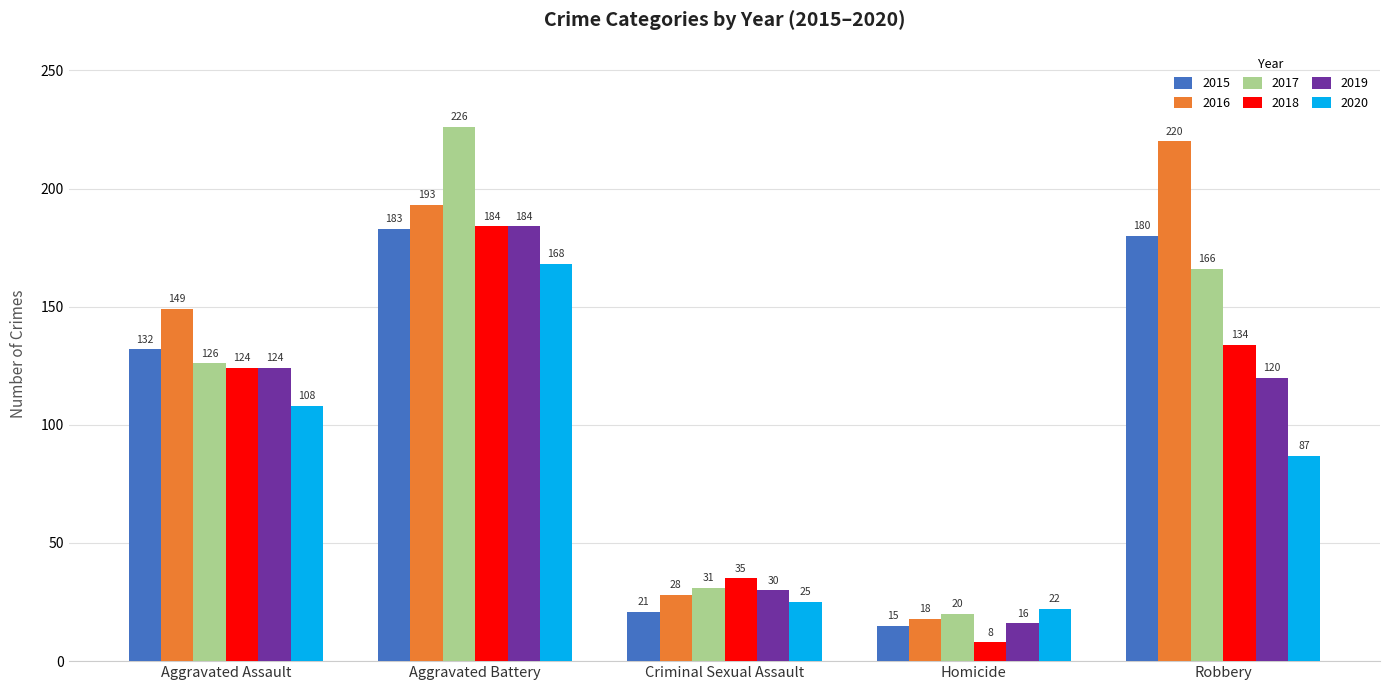

How many data points does each series have?

5